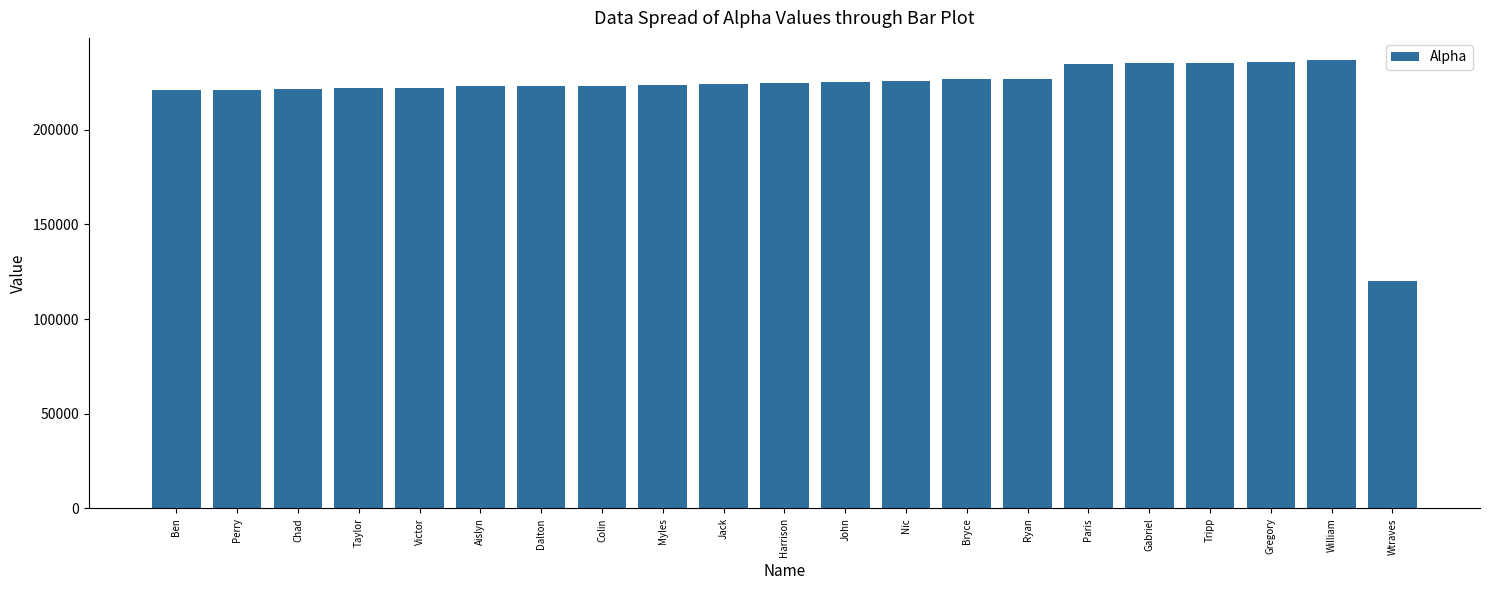

Which label corresponds to the smallest value in the chart?

Wtraves